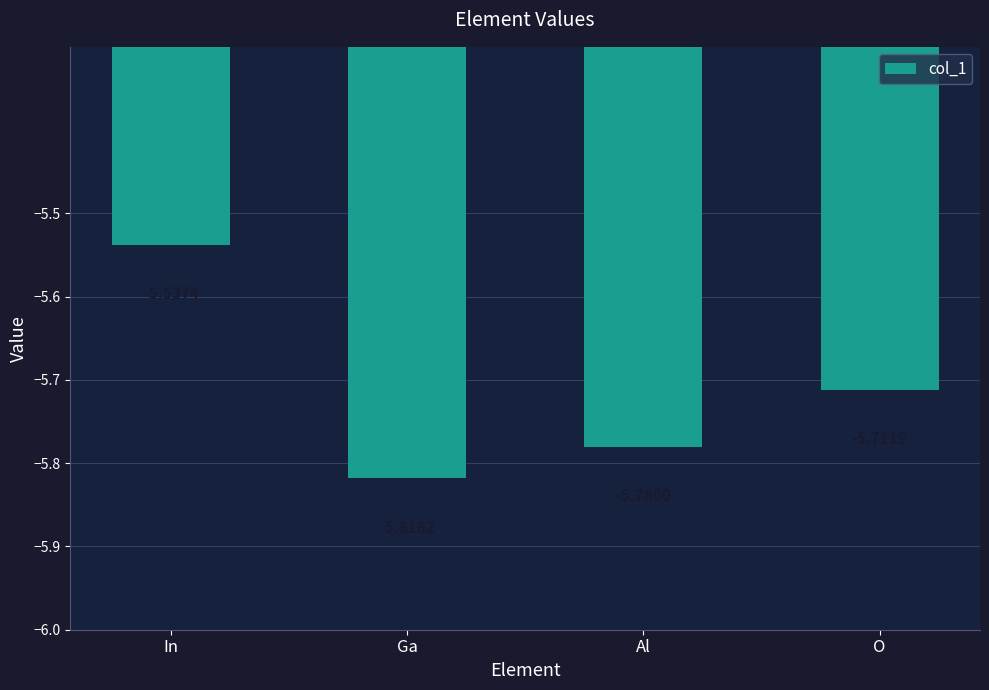

List the labels in order of value, largest first.

In, O, Al, Ga